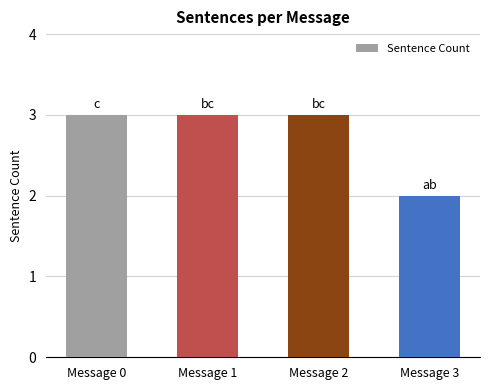

What is the greatest value displayed?

3